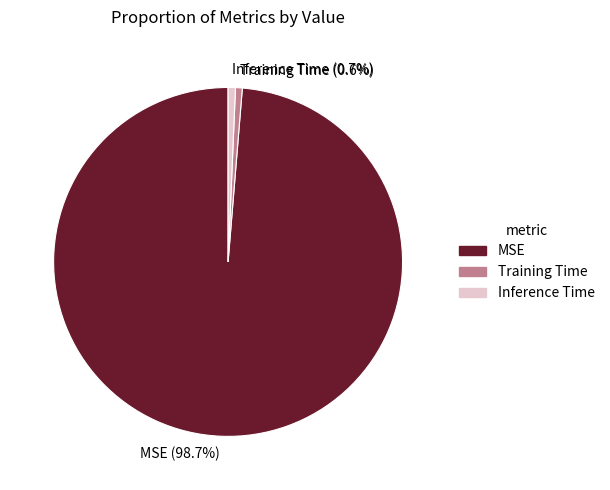

Is it true that MSE is 93% of the pie?

False